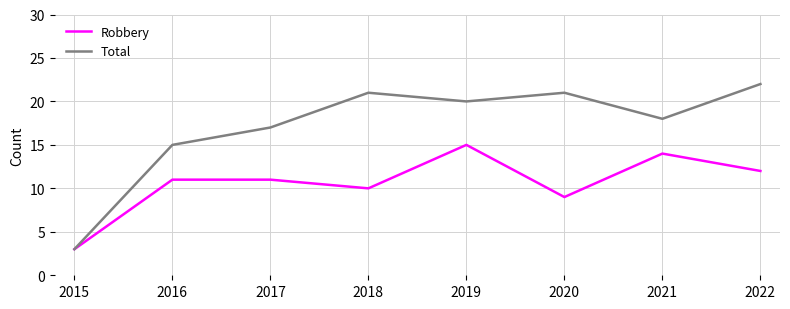

At 2018, list the series in order from smallest to largest.

Robbery, Total